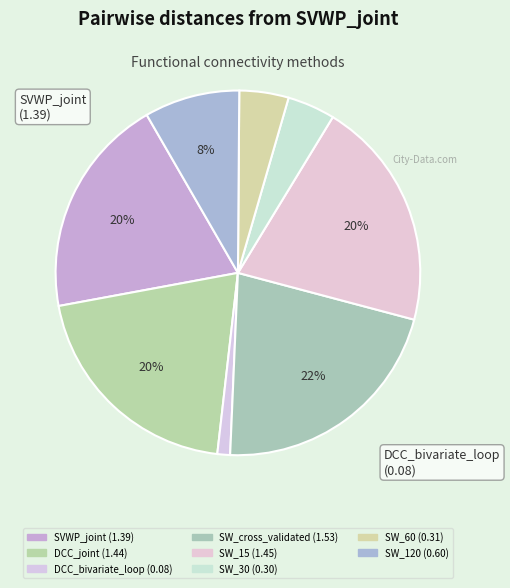

Which slice is the smallest?

DCC_bivariate_loop